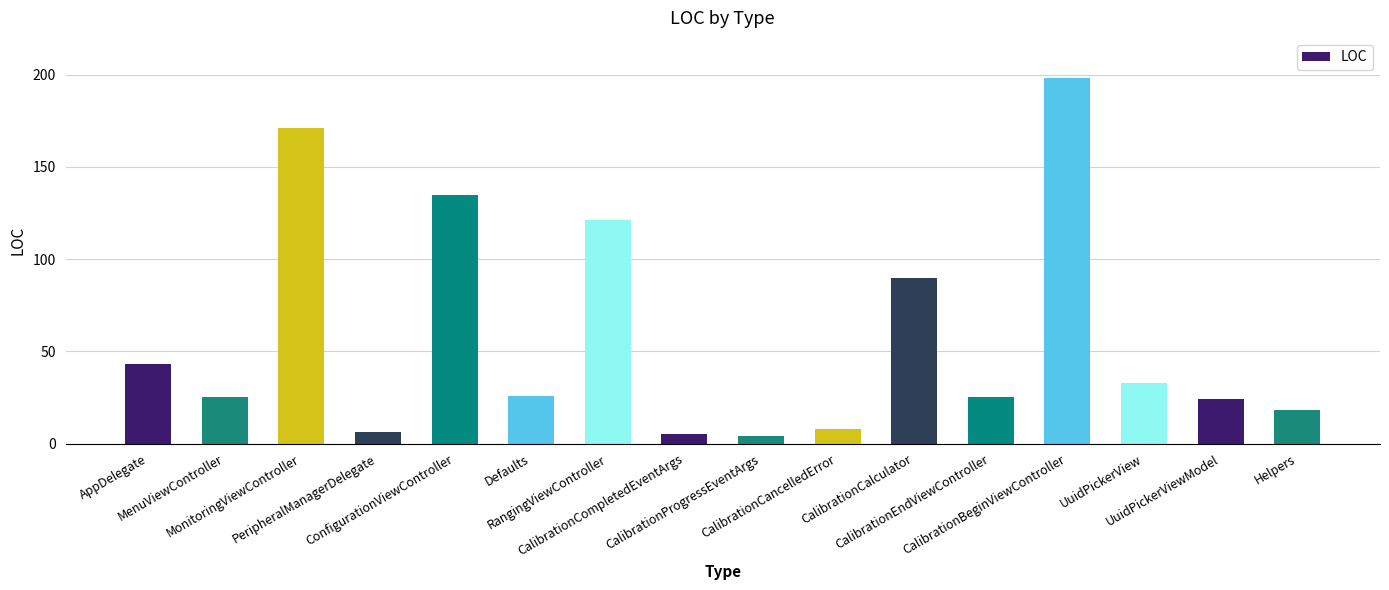

What is the change in value from PeripheralManagerDelegate to CalibrationEndViewController?

+19